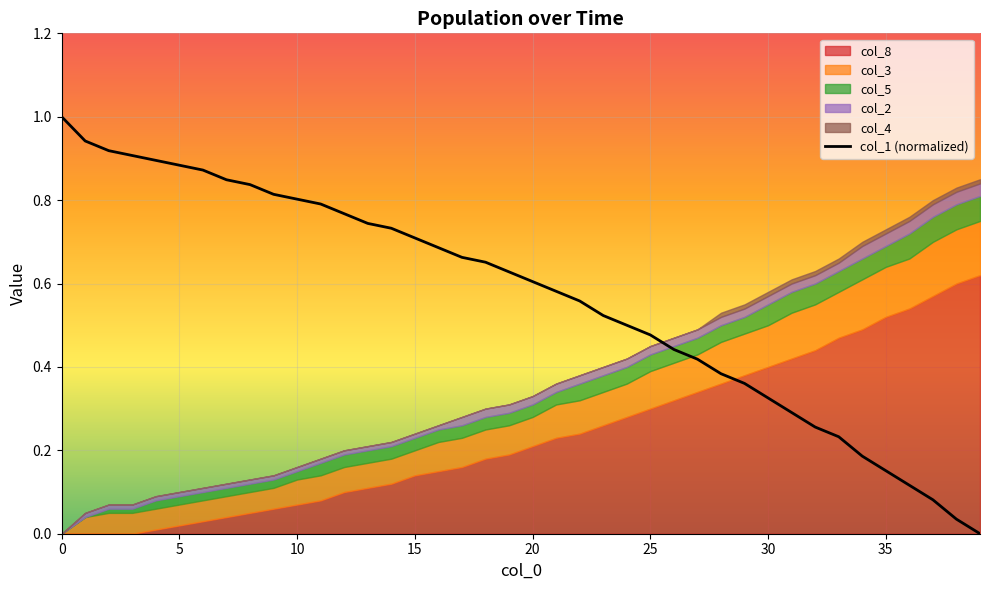

Is it true that the value at 24 is 0.5?

True